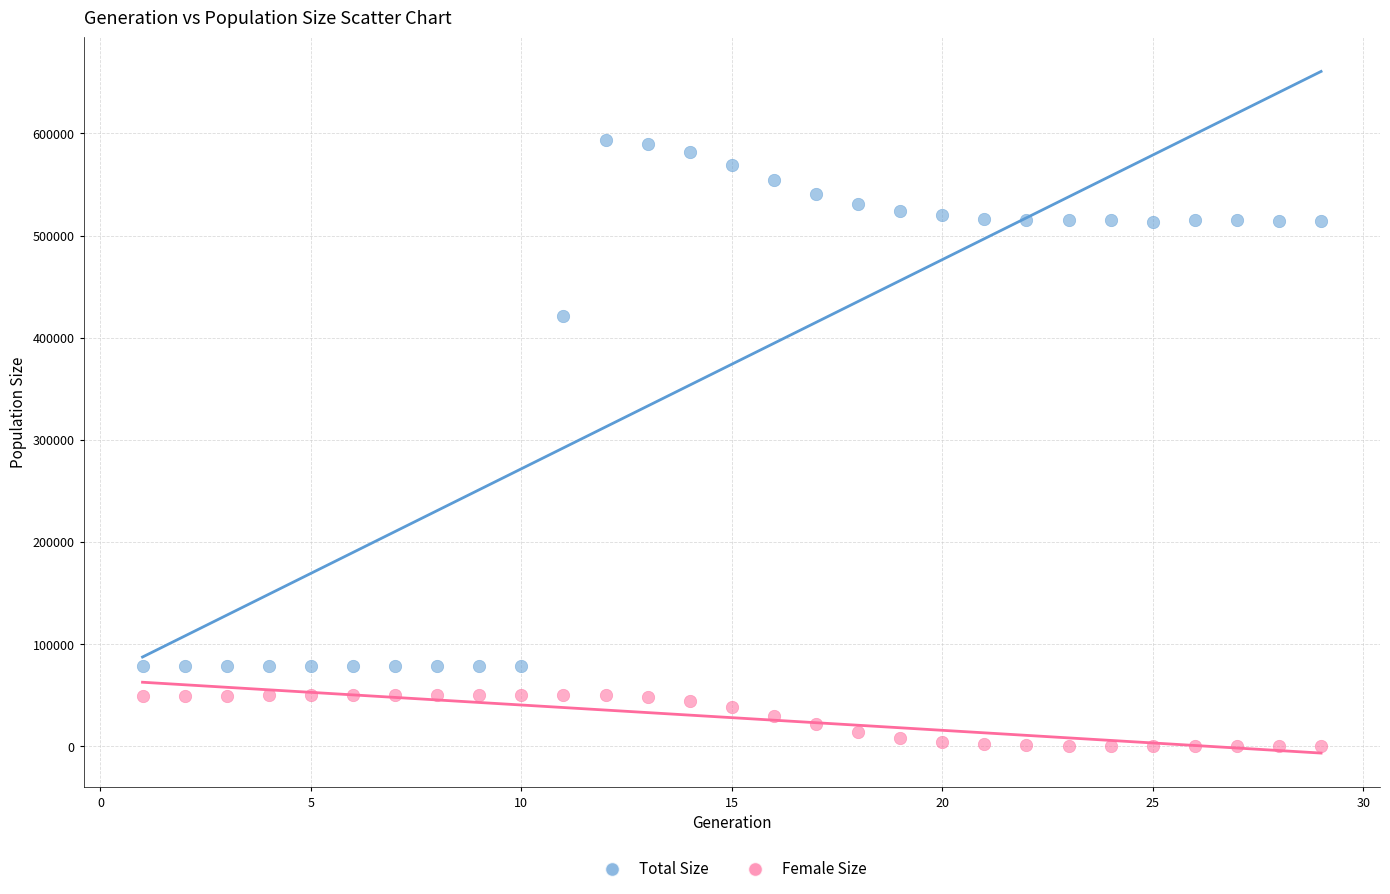

In the Total Size series, what Y value is closest to 335697?

421228